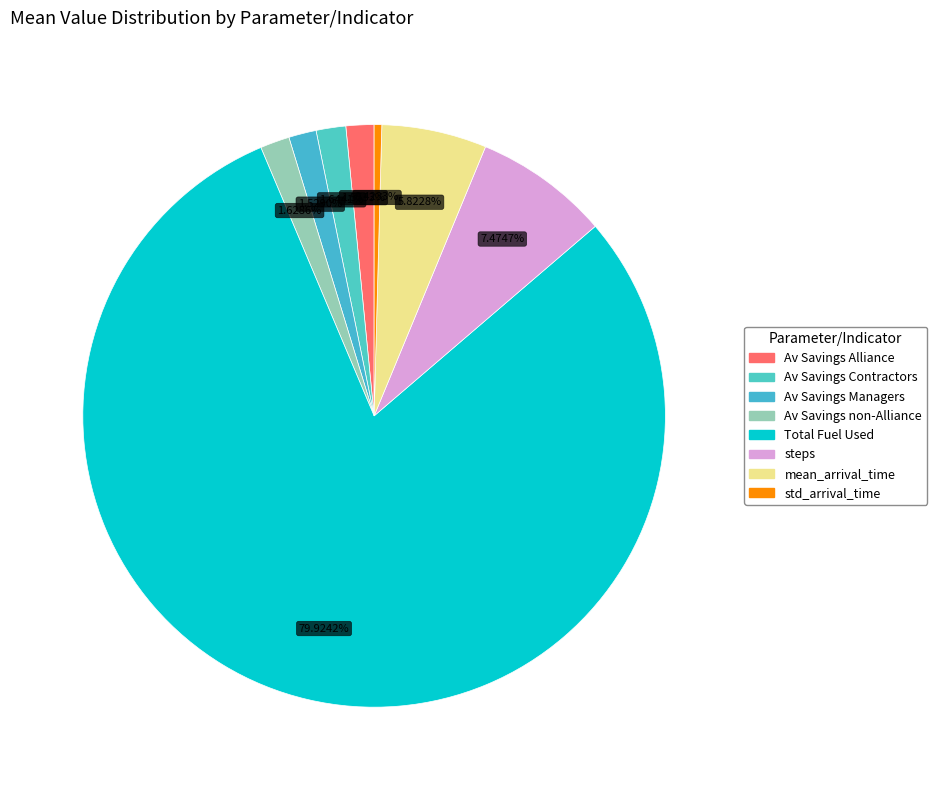

Count the number of slices in the pie.

8